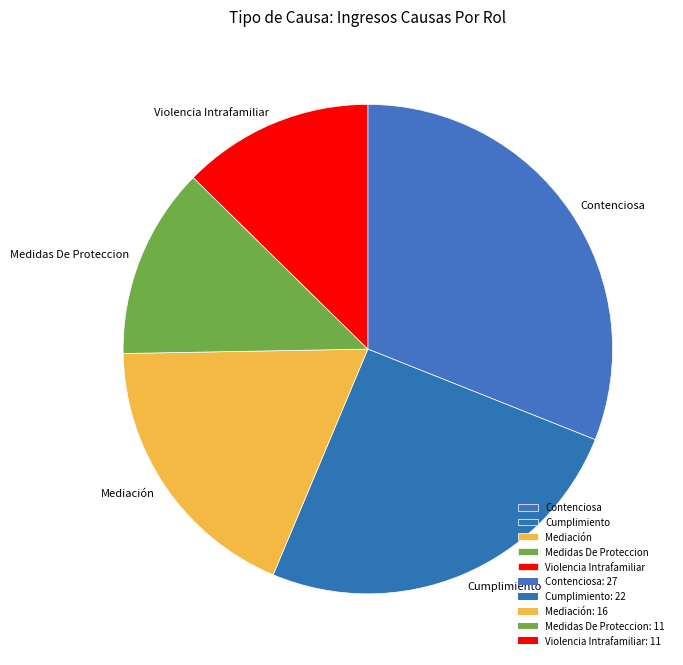

Which category has the biggest portion of the pie?

Contenciosa